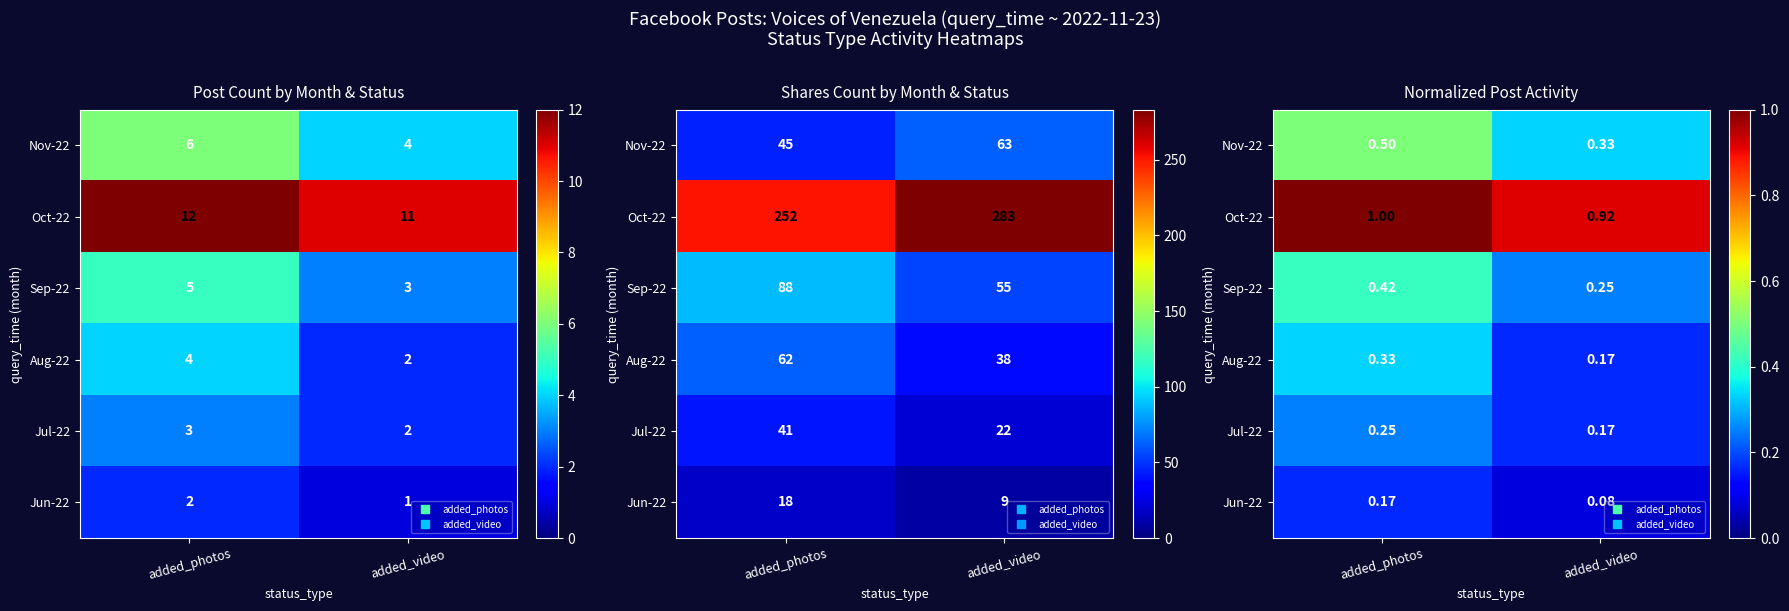

What is the difference between the Nov-22 values at added_photos and added_video?

0.2